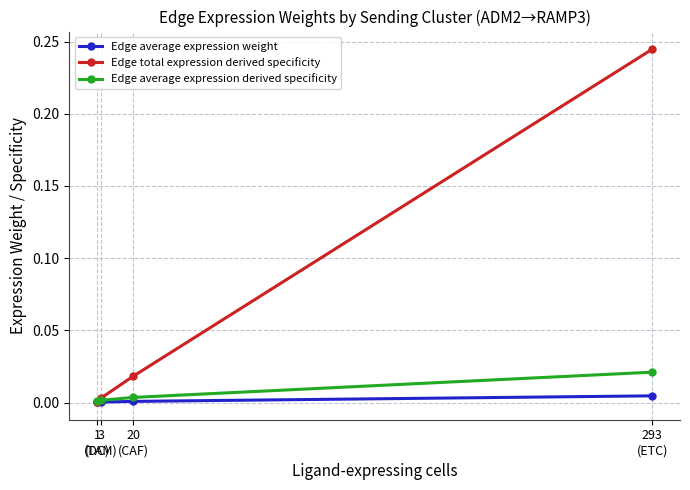

Which series has the largest total across all categories?

Edge total expression derived specificity